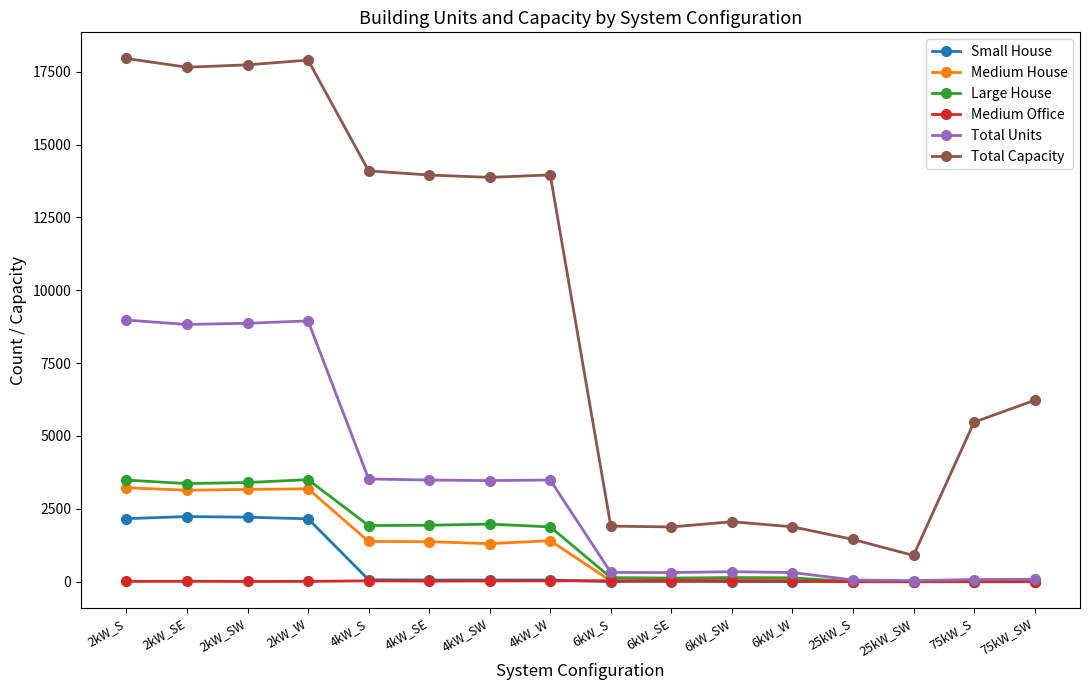

What is the label of the 11th point from the right?

4kW_SE